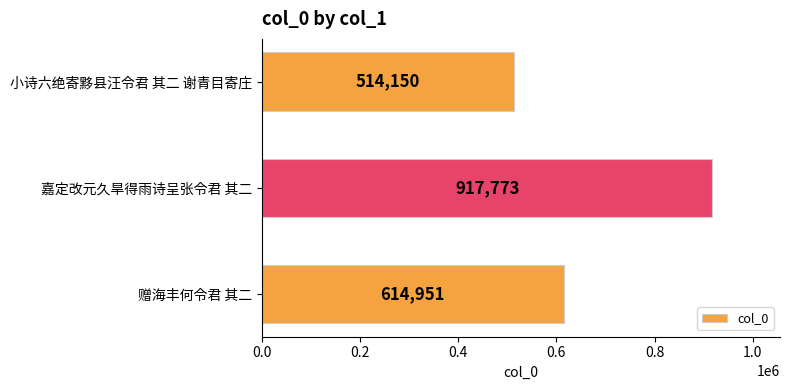

What is the difference between the maximum and minimum values?

403623